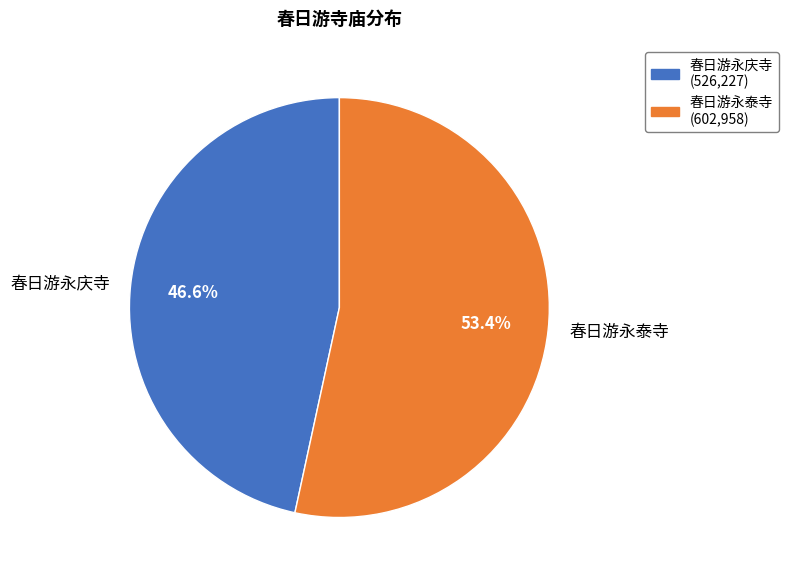

To the nearest percent, what is the difference between the largest and smallest slice percentages?

7%